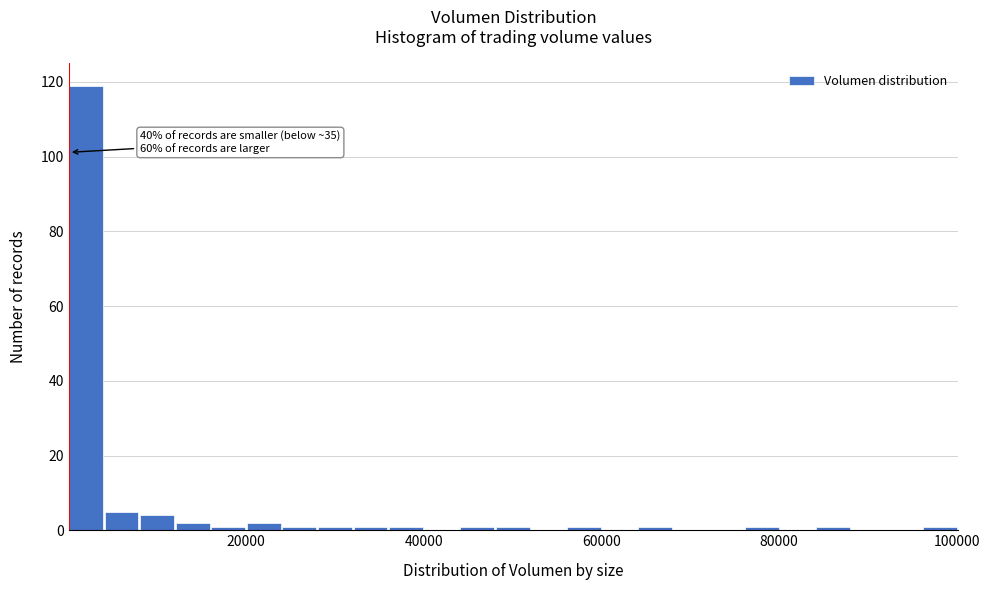

Read against the x-axis, roughly where is the centre of the tallest bar?

2000